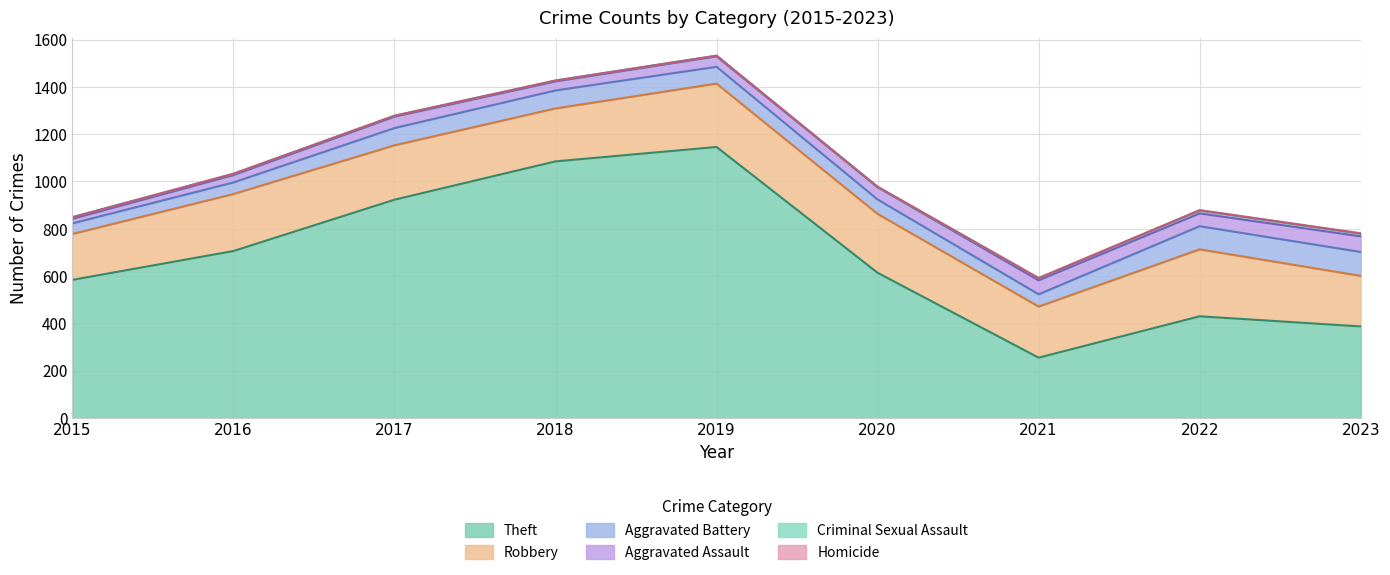

Reading left to right, list all the values displayed in this chart.

Theft: 2015=584	2016=706	2017=923	2018=1085	2019=1146	2020=614	2021=255	2022=430	2023=387
Robbery: 2015=194	2016=241	2017=230	2018=224	2019=268	2020=249	2021=216	2022=283	2023=214
Aggravated Battery: 2015=45	2016=49	2017=73	2018=76	2019=71	2020=61	2021=52	2022=98	2023=101
Aggravated Assault: 2015=19	2016=31	2017=48	2018=38	2019=44	2020=52	2021=59	2022=54	2023=66
Criminal Sexual Assault: 2015=7	2016=5	2017=4	2018=4	2019=3	2020=0	2021=8	2022=12	2023=11
Homicide: 2015=0	2016=1	2017=0	2018=0	2019=0	2020=2	2021=2	2022=2	2023=2